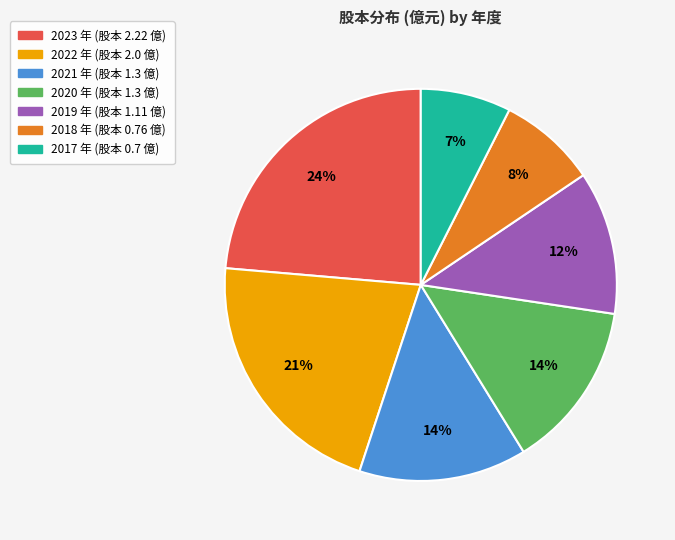

Which slice is the largest?

2023